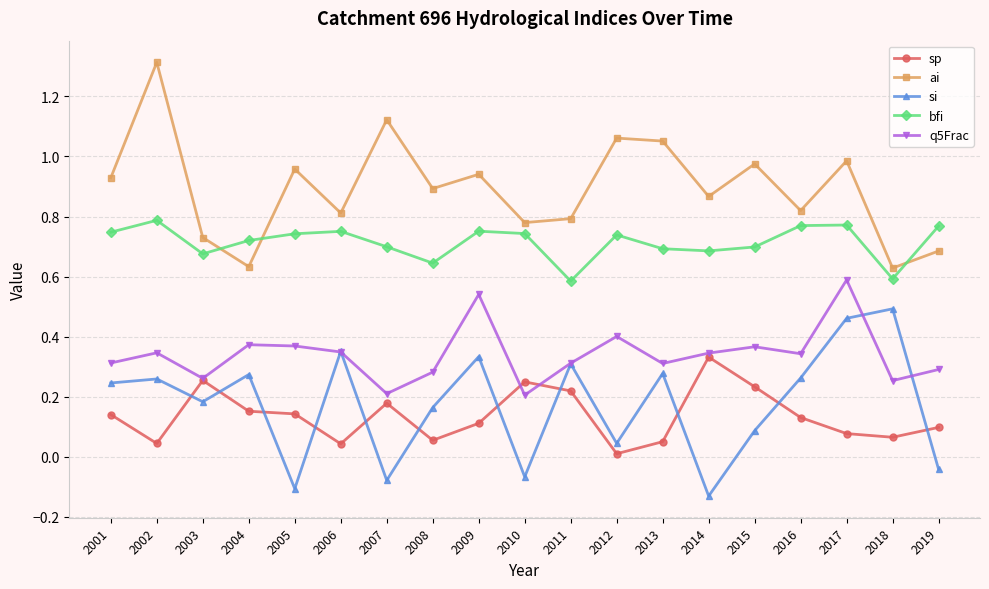

How many lines are shown in the chart?

5